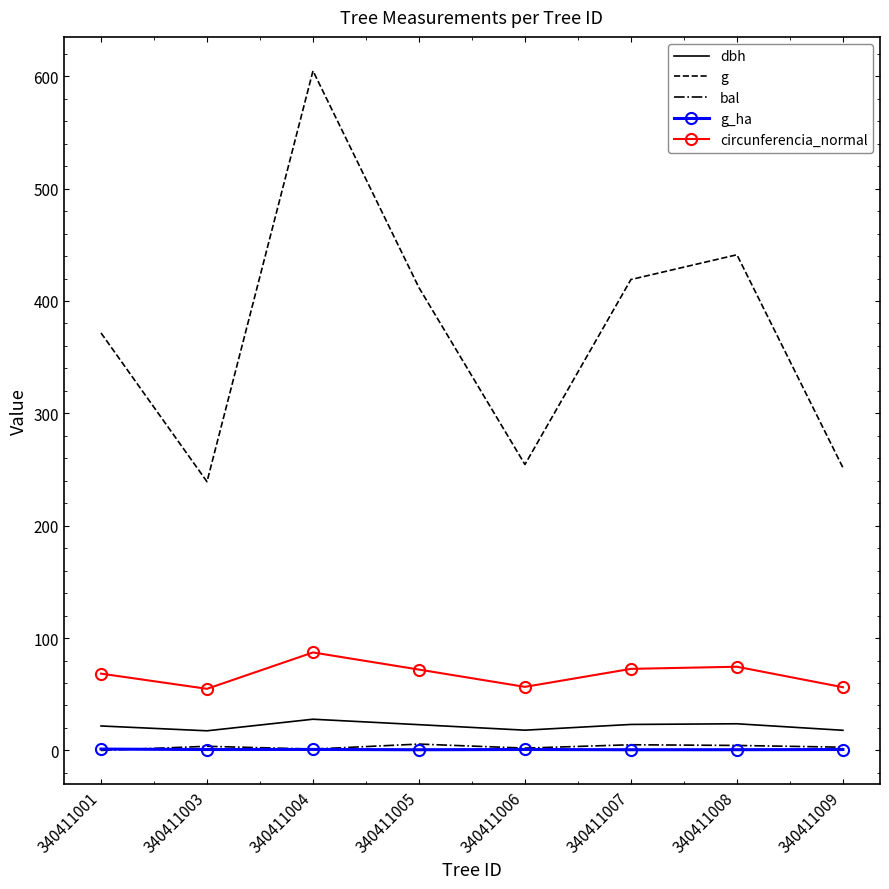

What is the difference between the highest and lowest values at 340411001?

371.5